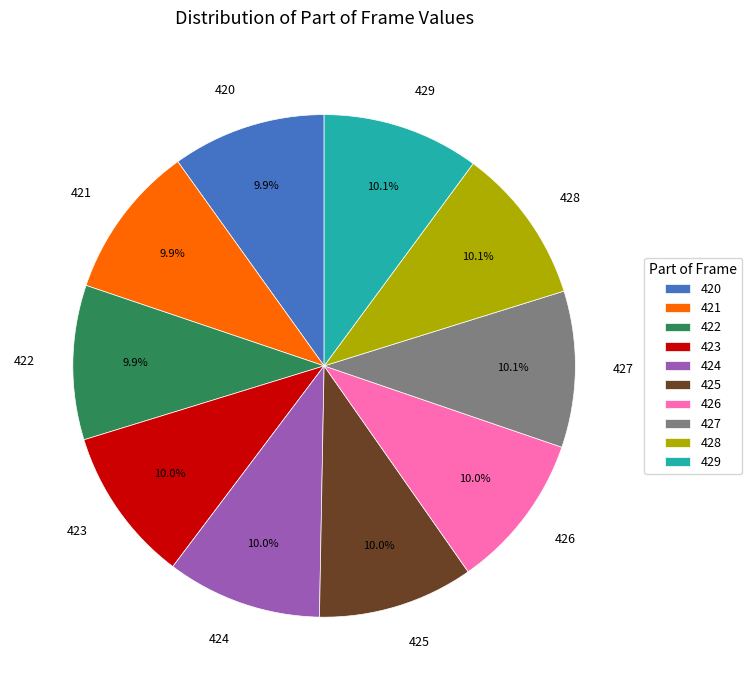

How many segments does this pie chart have?

10